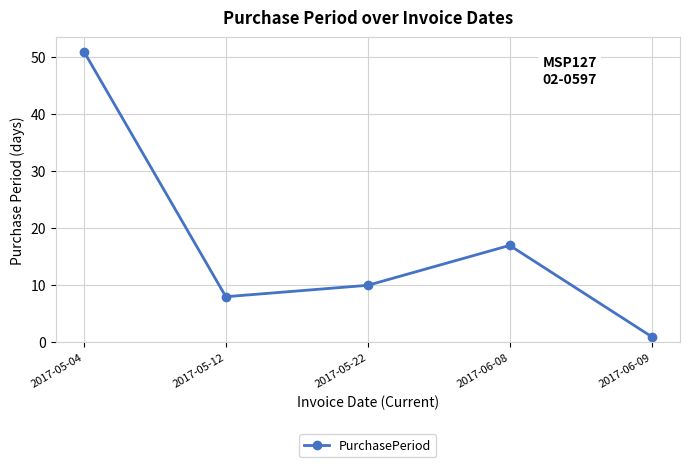

How many categories are shown in the chart?

5